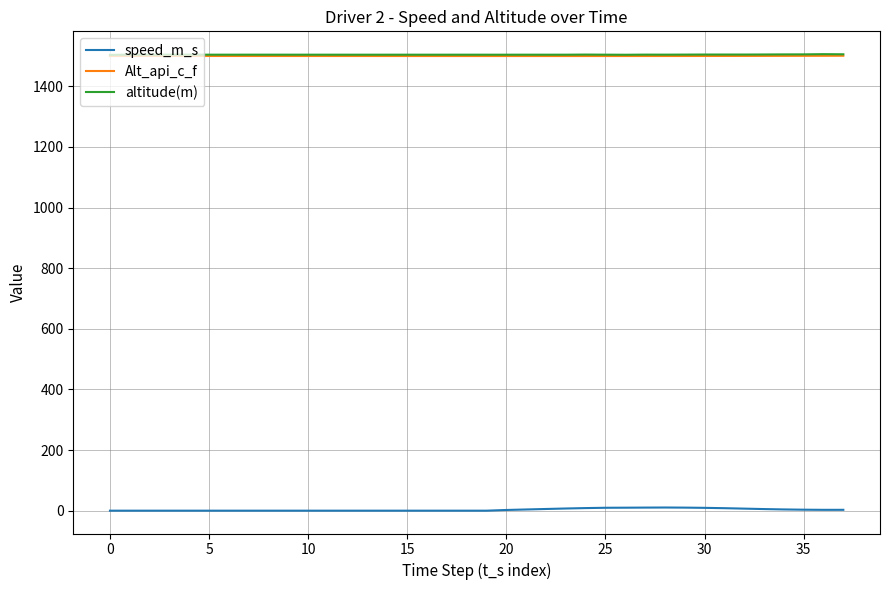

What is the maximum value shown in the chart?

1506.1